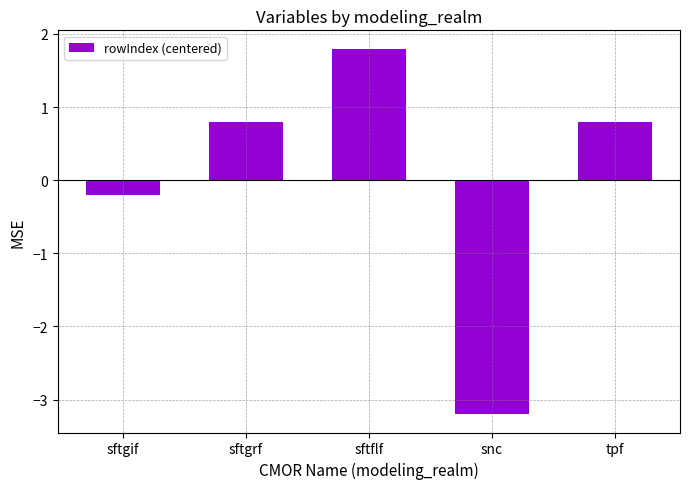

Does the chart contain stacked bars?

No